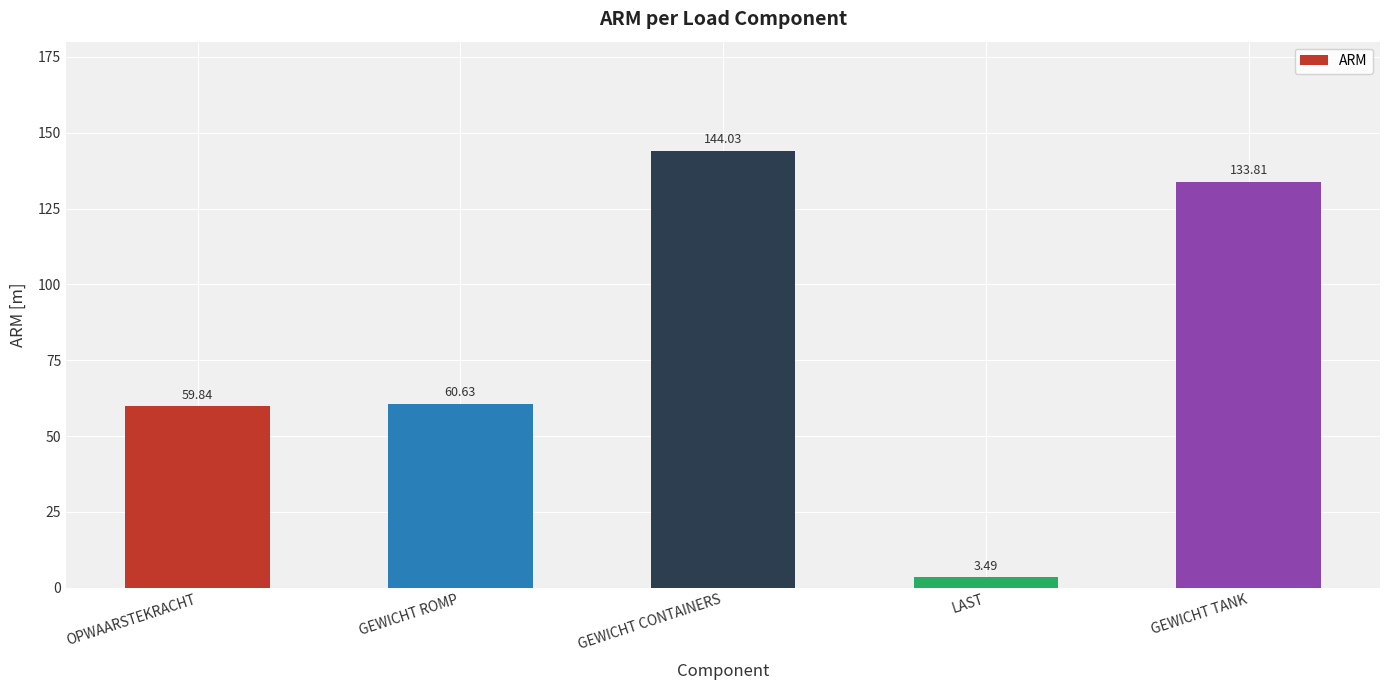

What is the label of the 4th bar from the left?

LAST